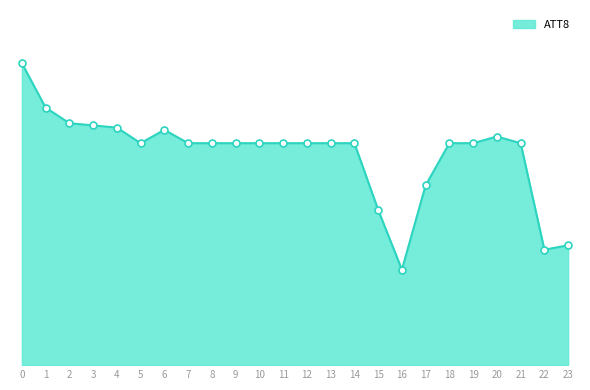

Does the chart have visible grid lines?

No